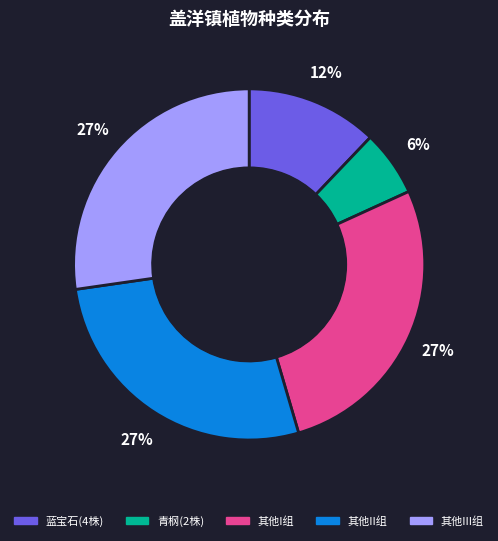

Is there a majority slice in this chart?

No